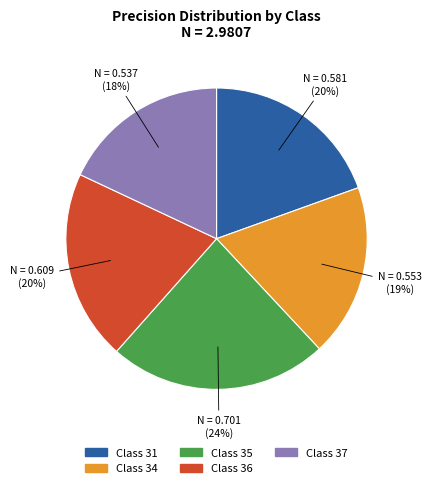

To the nearest percent, what is the average slice percentage?

20%